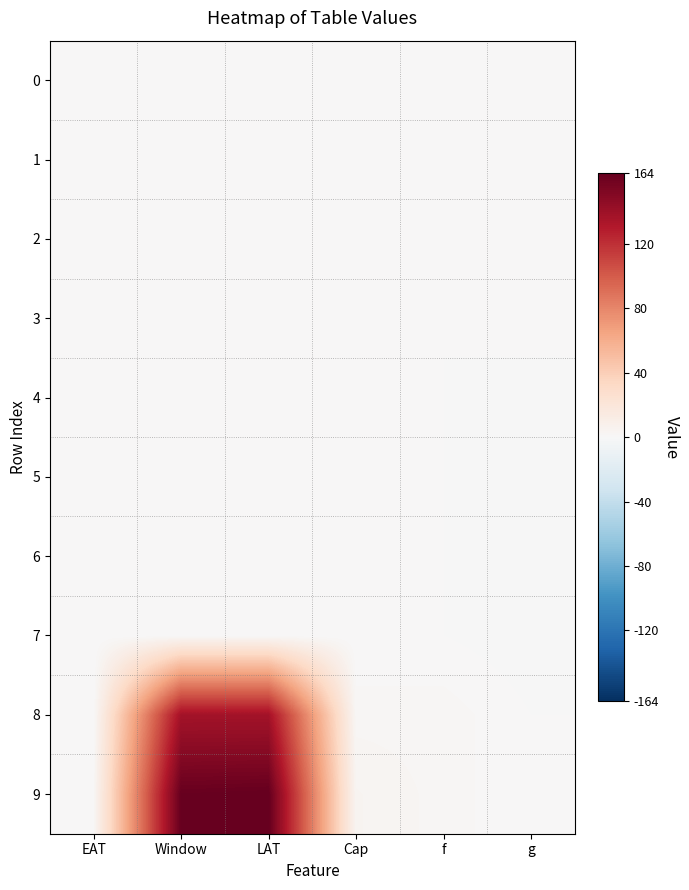

Reading left to right, extract all data points from this chart.

0: EAT=0	Window=0	LAT=0	Cap=0	f=0	g=1
1: EAT=0	Window=0	LAT=0	Cap=0	f=0	g=1
2: EAT=0	Window=0	LAT=0	Cap=0	f=0	g=1
3: EAT=0	Window=0	LAT=0	Cap=0	f=0	g=1
4: EAT=0	Window=0	LAT=0	Cap=0	f=0	g=-1
5: EAT=0	Window=0	LAT=0	Cap=0	f=0	g=-1
6: EAT=0	Window=0	LAT=0	Cap=0	f=0	g=-1
7: EAT=0	Window=0	LAT=0	Cap=0	f=0	g=-1
8: EAT=0	Window=137	LAT=137	Cap=2	f=2	g=0
9: EAT=1	Window=163	LAT=164	Cap=4	f=2	g=0